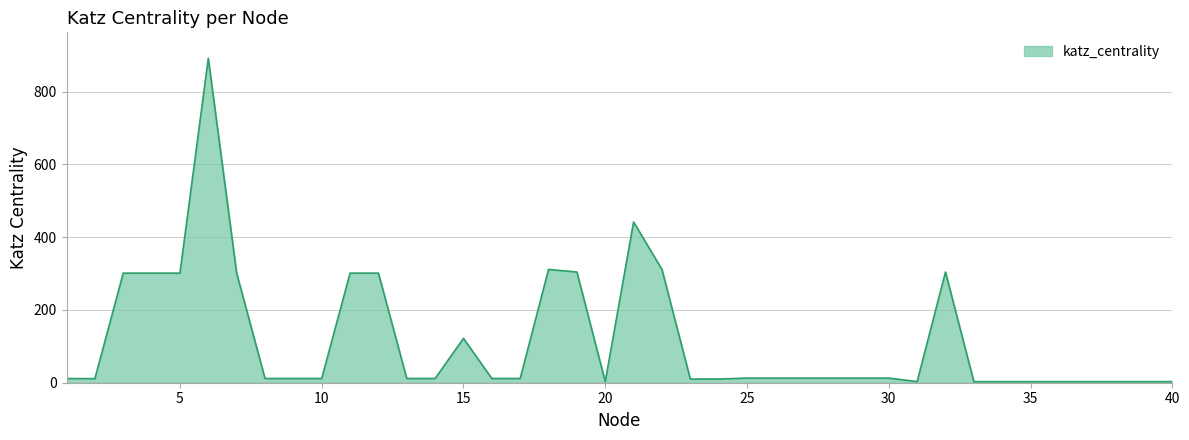

What is the greatest value displayed?

891.7